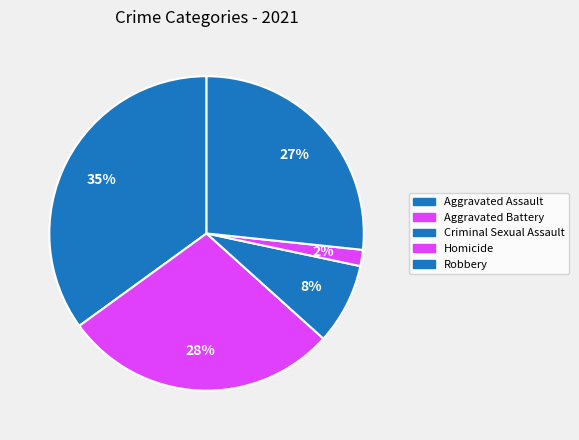

What is the largest slice in the pie chart?

Aggravated Assault